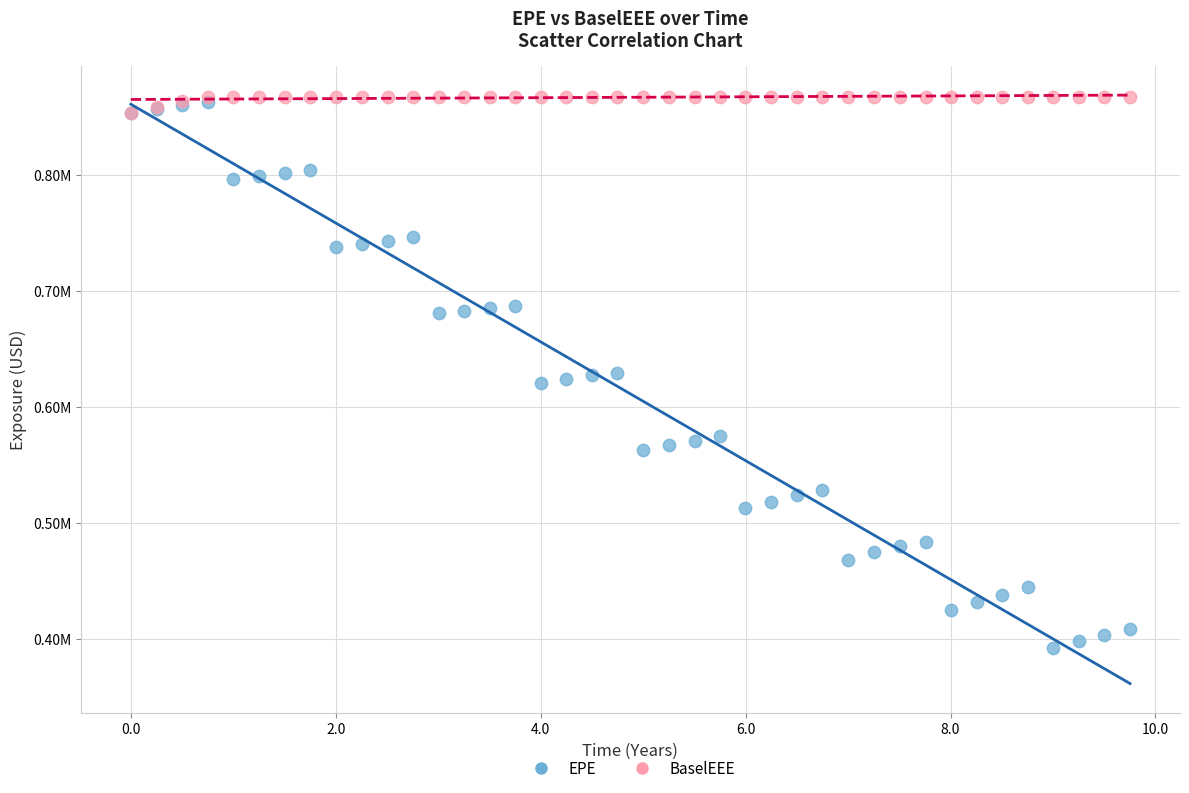

What are all the series names shown in the legend?

EPE, BaselEEE